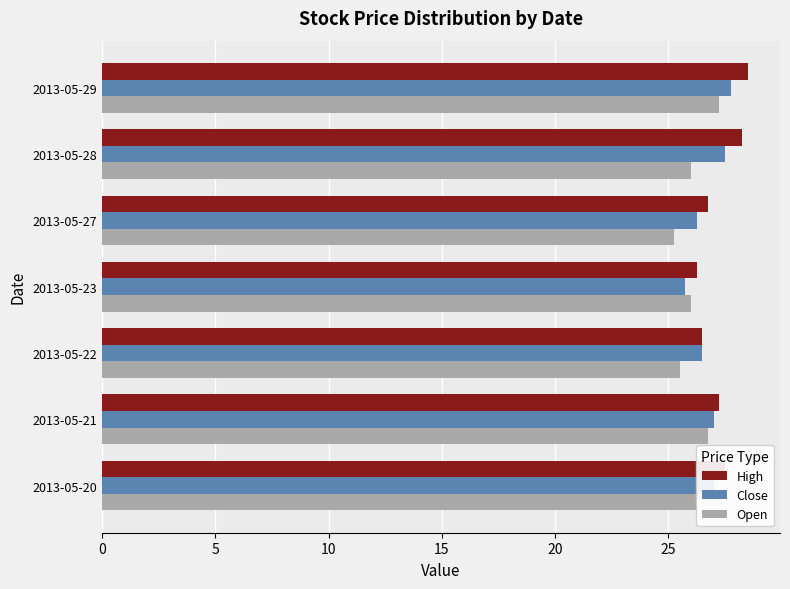

Which series has the largest total across all categories?

High